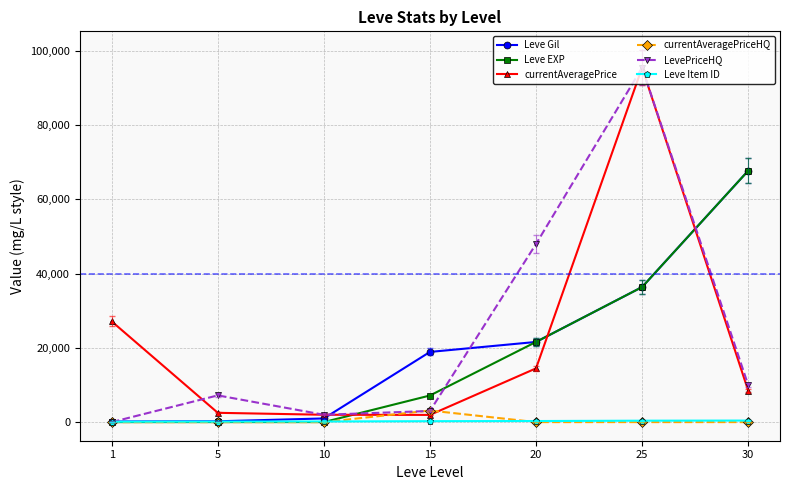

Which series ends up on top after the final intersection of Leve EXP and currentAveragePrice?

Leve EXP